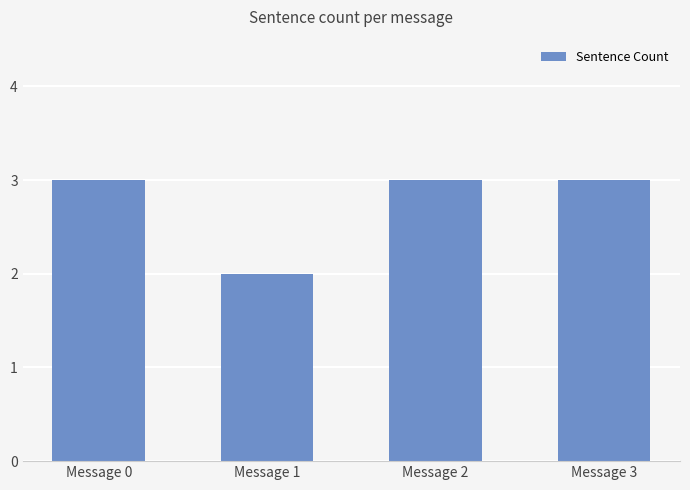

What is the sum of all values?

11